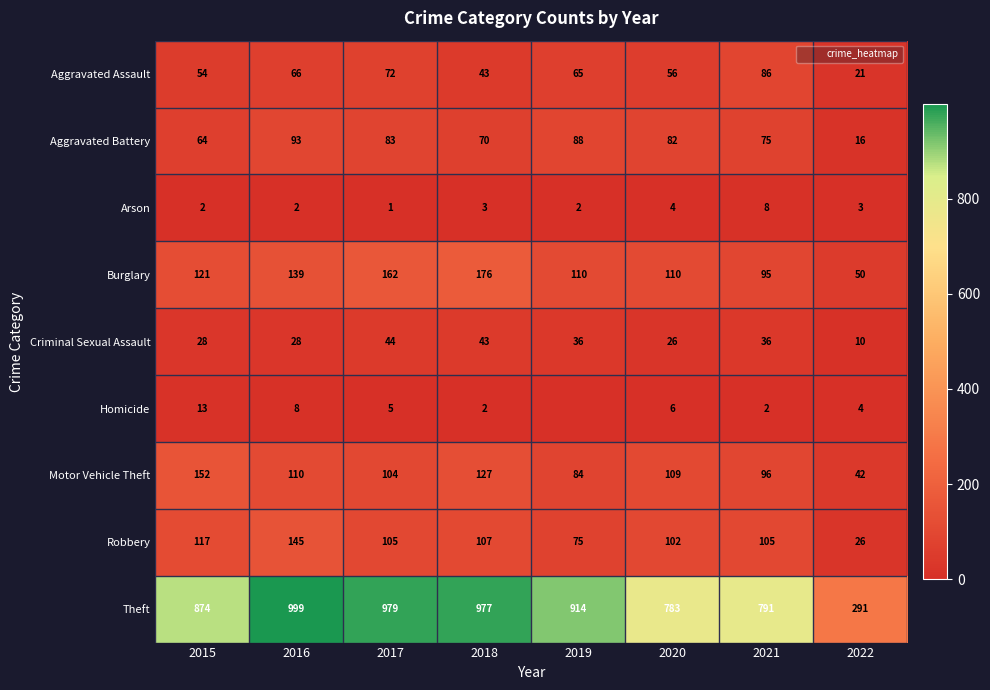

At which label does Robbery first exceed 105?

2015